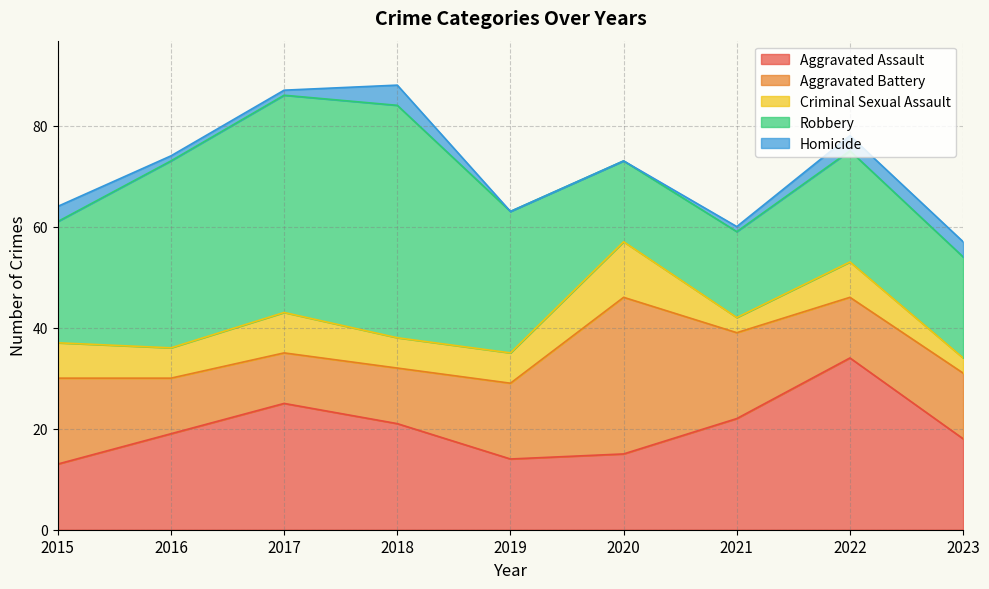

The Aggravated Battery series shows 16 at 2018. True or false?

False